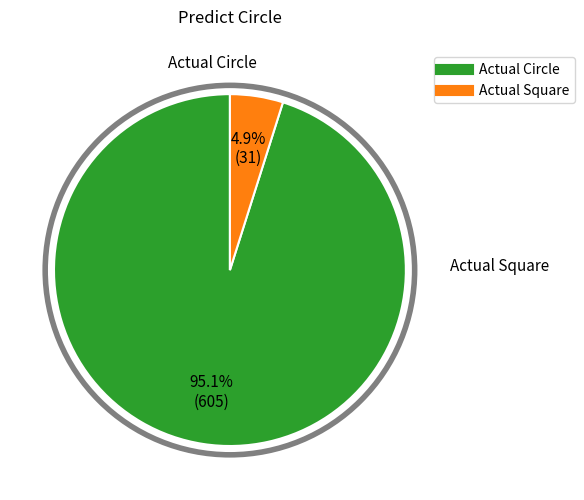

What percentage is the Actual Circle slice, to the nearest percent?

95%